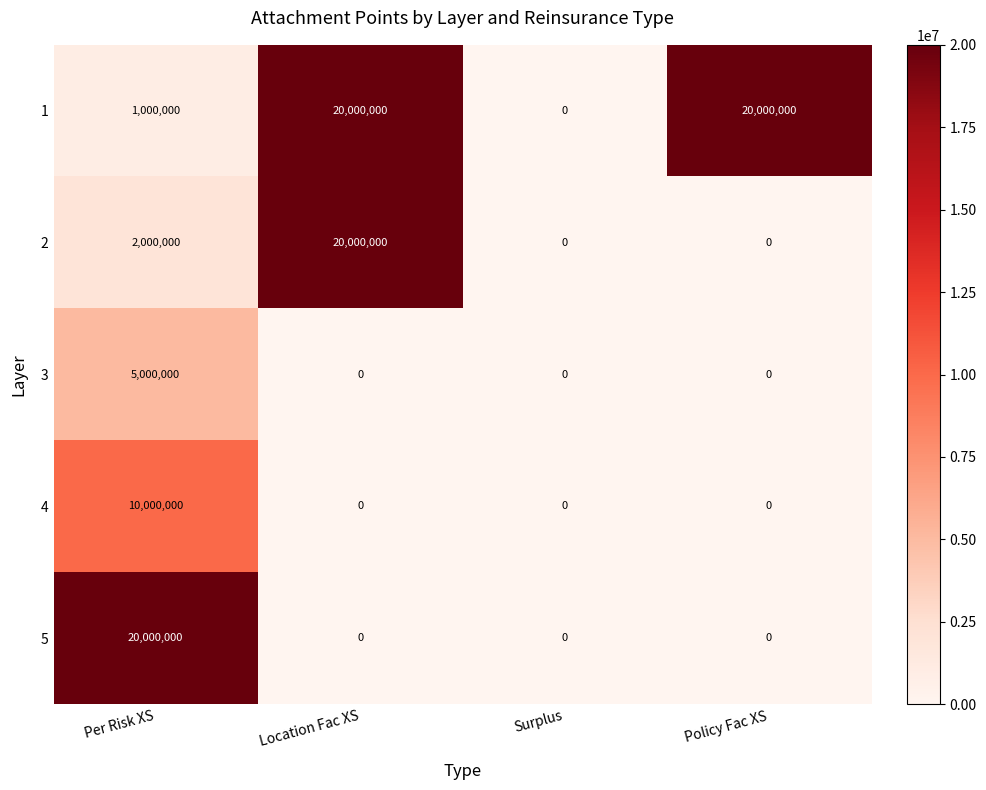

Reading left to right, list all the values displayed in this chart.

1: Per Risk XS=1000000	Location Fac XS=20000000	Surplus=0	Policy Fac XS=20000000
2: Per Risk XS=2000000	Location Fac XS=20000000	Surplus=0	Policy Fac XS=0
3: Per Risk XS=5000000	Location Fac XS=0	Surplus=0	Policy Fac XS=0
4: Per Risk XS=10000000	Location Fac XS=0	Surplus=0	Policy Fac XS=0
5: Per Risk XS=20000000	Location Fac XS=0	Surplus=0	Policy Fac XS=0